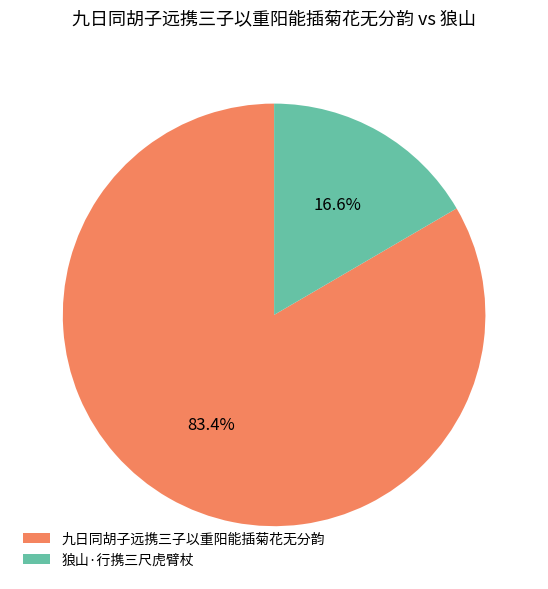

To the nearest percent, what percentage of the pie is 九日同胡子远携三子以重阳能插菊花无分韵?

83%